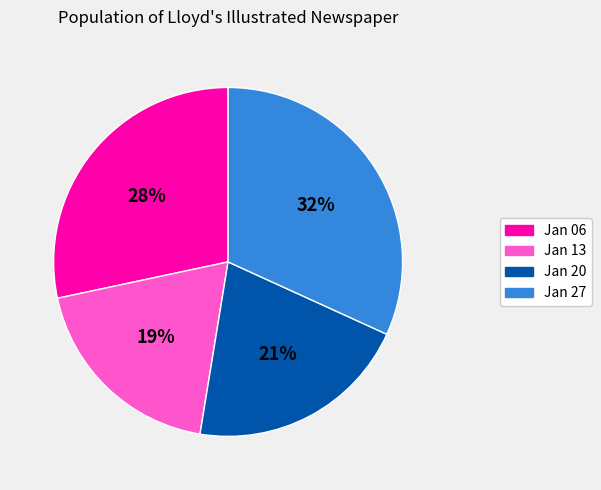

The Jan 13 slice represents 19% of the pie. True or false?

True